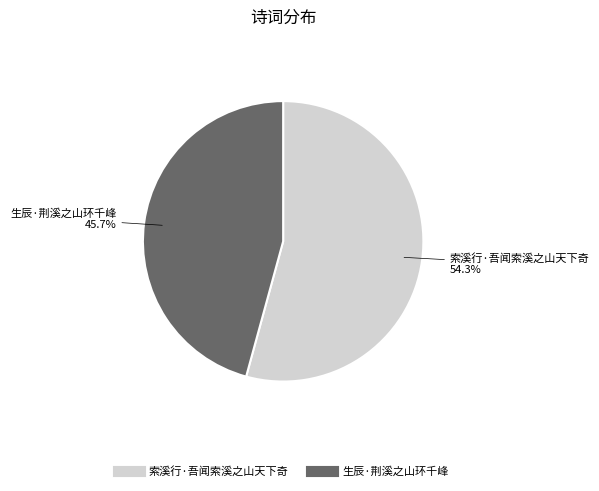

To the nearest percent, what is the difference between the 索溪行·吾闻索溪之山天下奇 and 生辰·荆溪之山环千峰 slice percentages?

9%